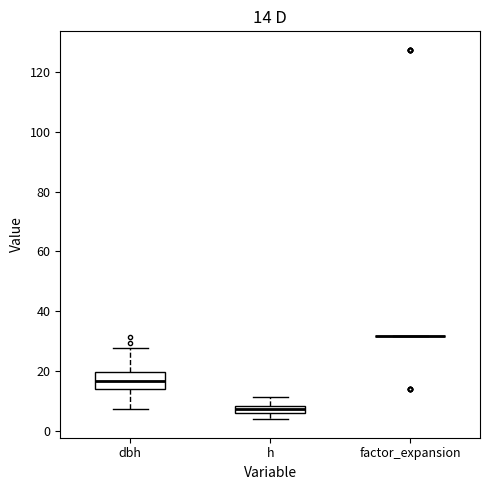

Which box is the tallest, from its lower edge to its upper edge?

dbh